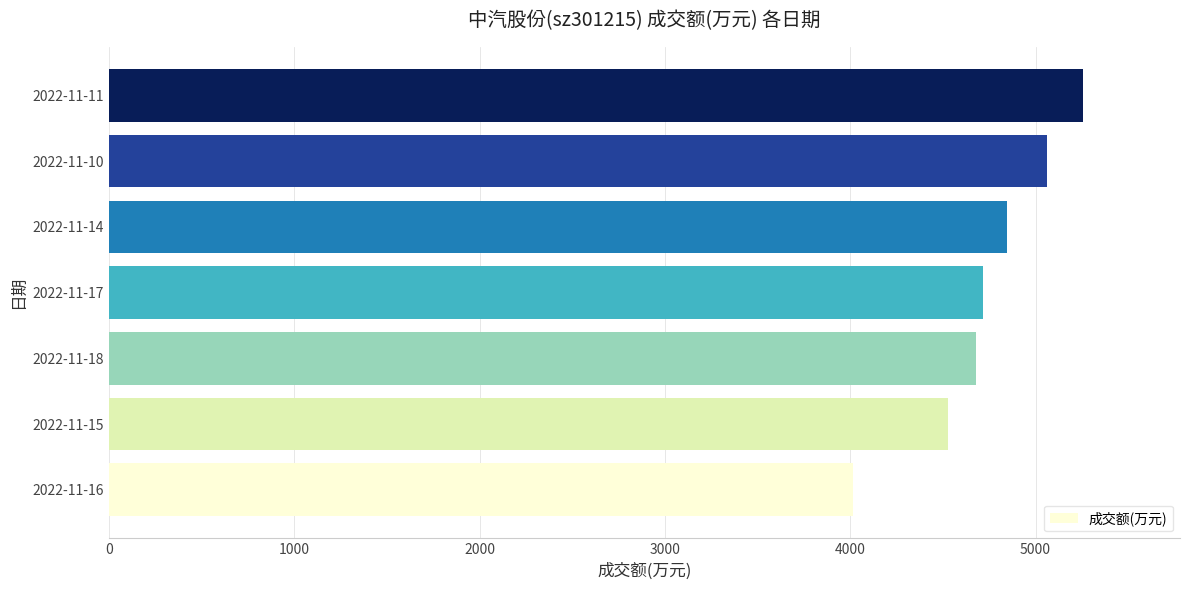

What is the smallest value displayed?

4015